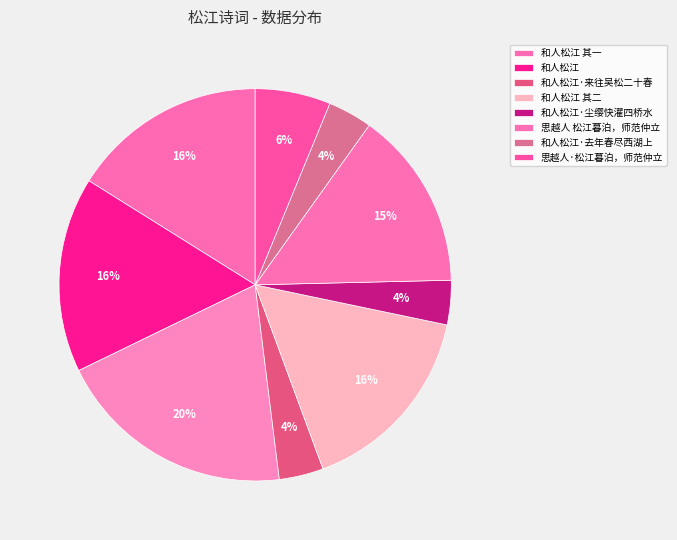

Count the number of slices in the pie.

9